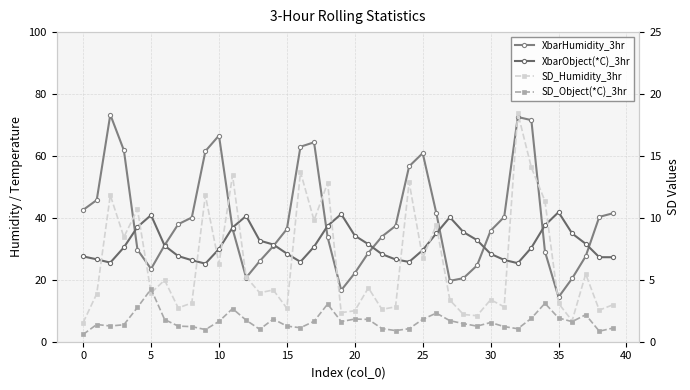

The XbarHumidity_3hr series shows 9.2 at 15. True or false?

False